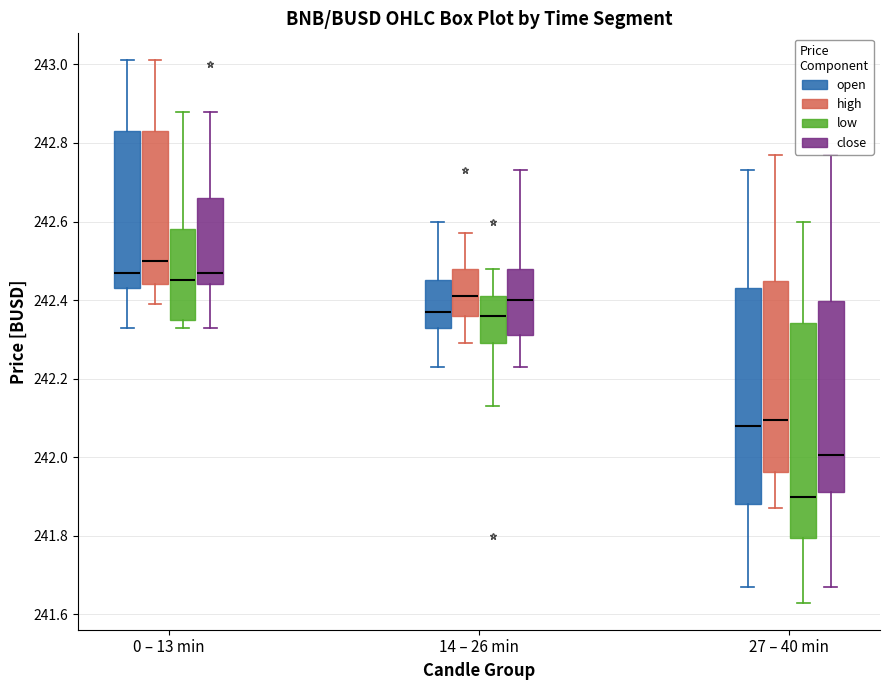

Reading left to right, transcribe this box plot: for each box, give where its median line is, the range the box spans, and where its two whiskers end, as read against the y-axis. The values are not printed on the chart, so give them approximately, as read against the axis.

0 – 13 min (open): median 242.48, box 242.44 to 242.84, whiskers 242.34 to 243.02
0 – 13 min (high): median 242.50, box 242.44 to 242.84, whiskers 242.40 to 243.02
0 – 13 min (low): median 242.46, box 242.36 to 242.58, whiskers 242.34 to 242.88
0 – 13 min (close): median 242.48, box 242.44 to 242.66, whiskers 242.34 to 242.88
14 – 26 min (open): median 242.38, box 242.34 to 242.46, whiskers 242.24 to 242.60
14 – 26 min (high): median 242.42, box 242.36 to 242.48, whiskers 242.30 to 242.58
14 – 26 min (low): median 242.36, box 242.30 to 242.42, whiskers 242.14 to 242.48
14 – 26 min (close): median 242.40, box 242.32 to 242.48, whiskers 242.24 to 242.74
27 – 40 min (open): median 242.08, box 241.88 to 242.44, whiskers 241.68 to 242.74
27 – 40 min (high): median 242.10, box 241.96 to 242.44, whiskers 241.88 to 242.78
27 – 40 min (low): median 241.90, box 241.80 to 242.34, whiskers 241.64 to 242.60
27 – 40 min (close): median 242.00, box 241.92 to 242.40, whiskers 241.68 to 242.78